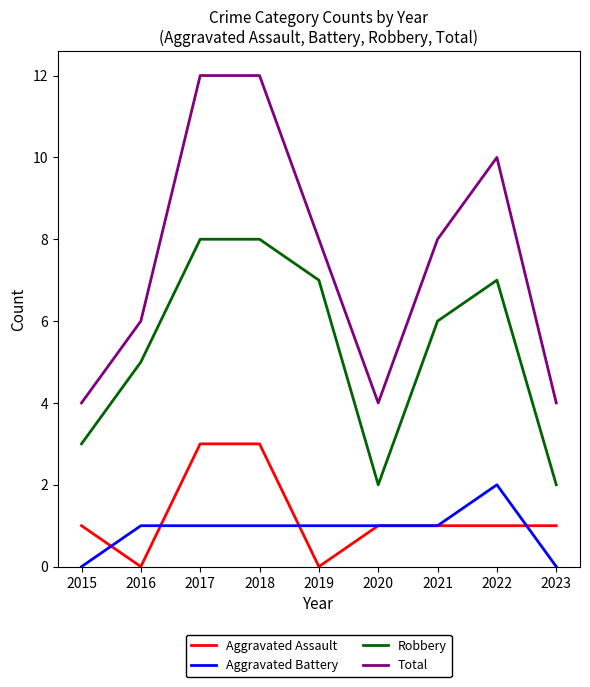

True or false: Aggravated Assault and Total intersect in this chart.

False